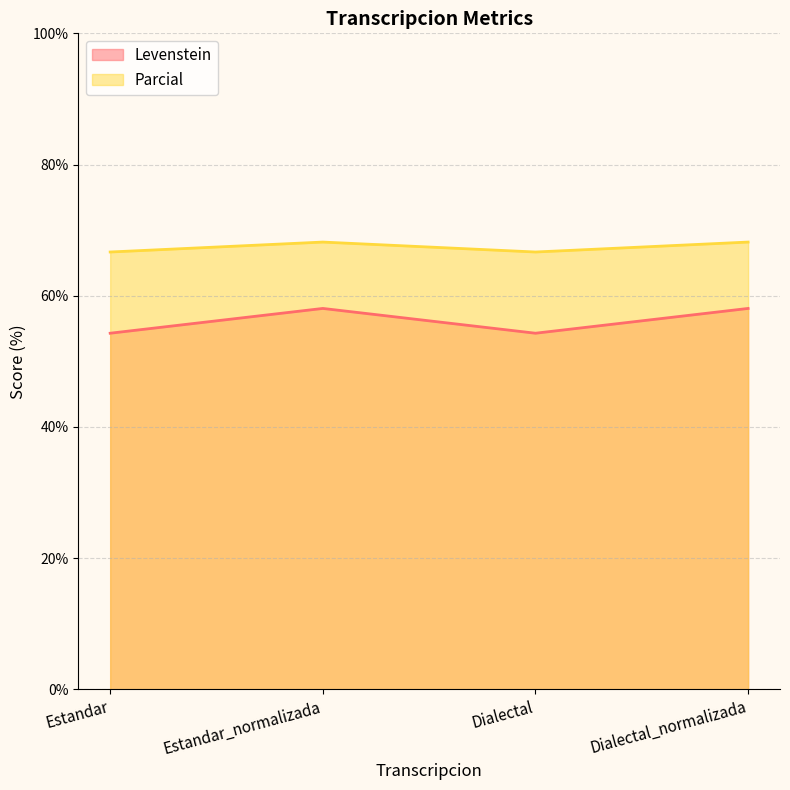

At which category does Parcial reach its first local valley?

Dialectal